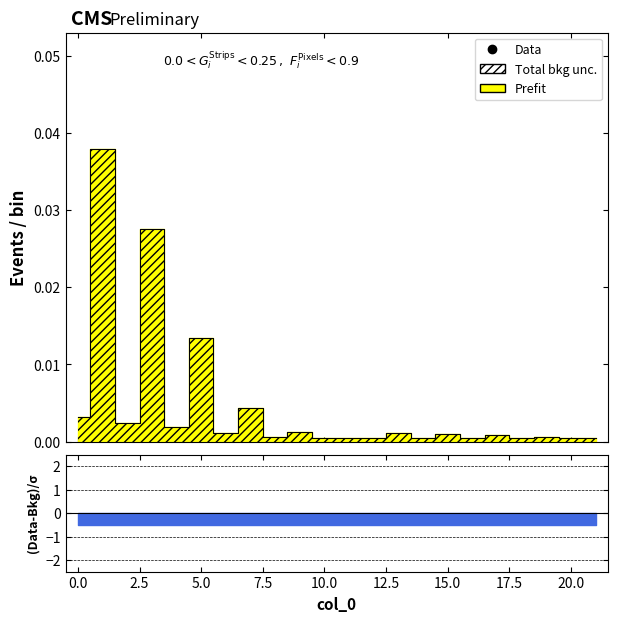

Rank the categories by value from lowest to highest.

10, 12, 18, 11, 14, 16, 20, 21, 8, 19, 17, 15, 6, 13, 9, 4, 2, 0, 7, 5, 3, 1